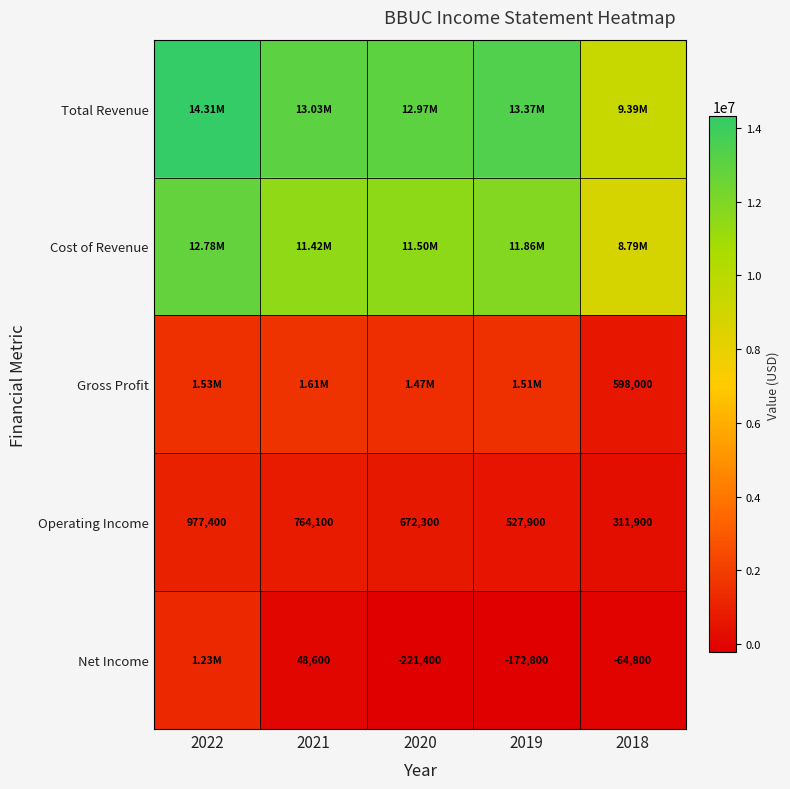

What is the difference between the highest and lowest values at 2018?

9455400